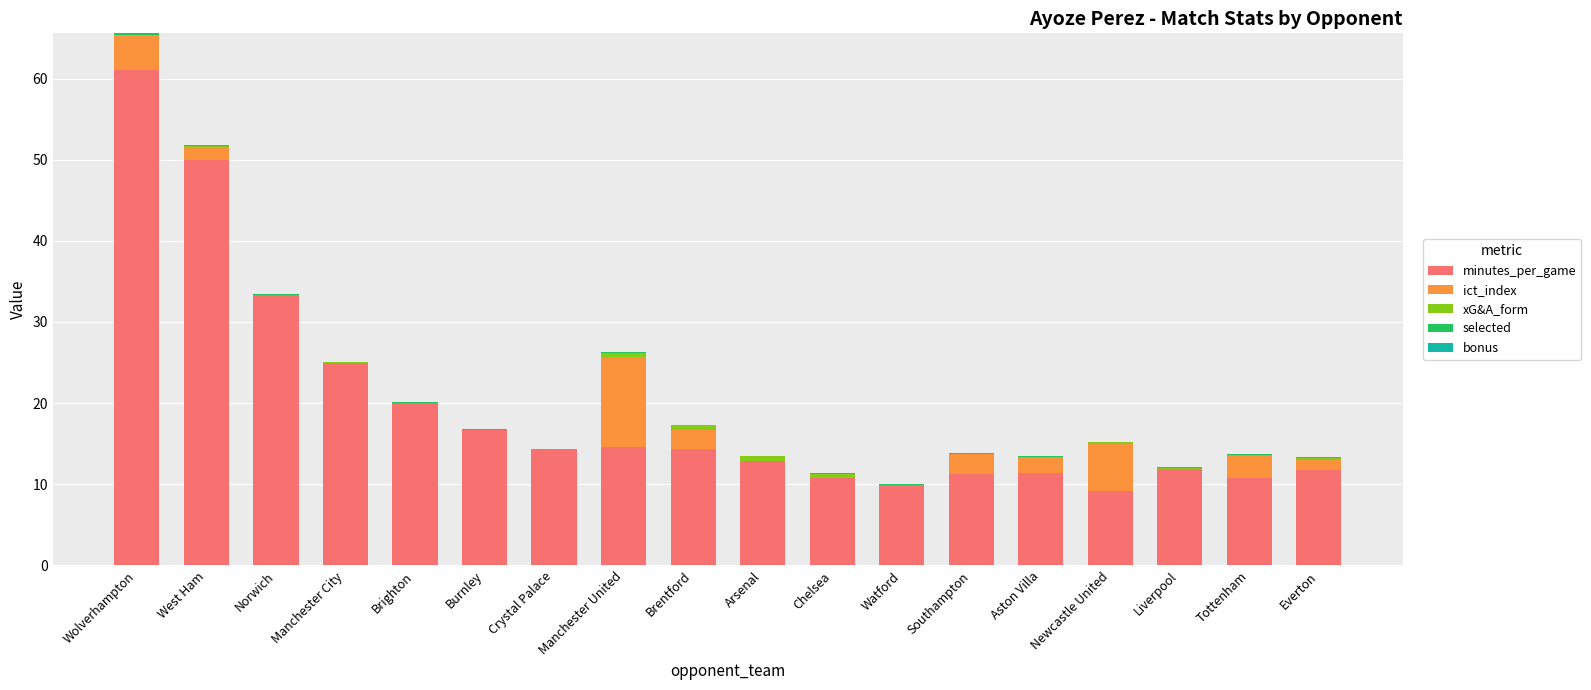

Are the bars grouped side by side (vs. stacked)?

No